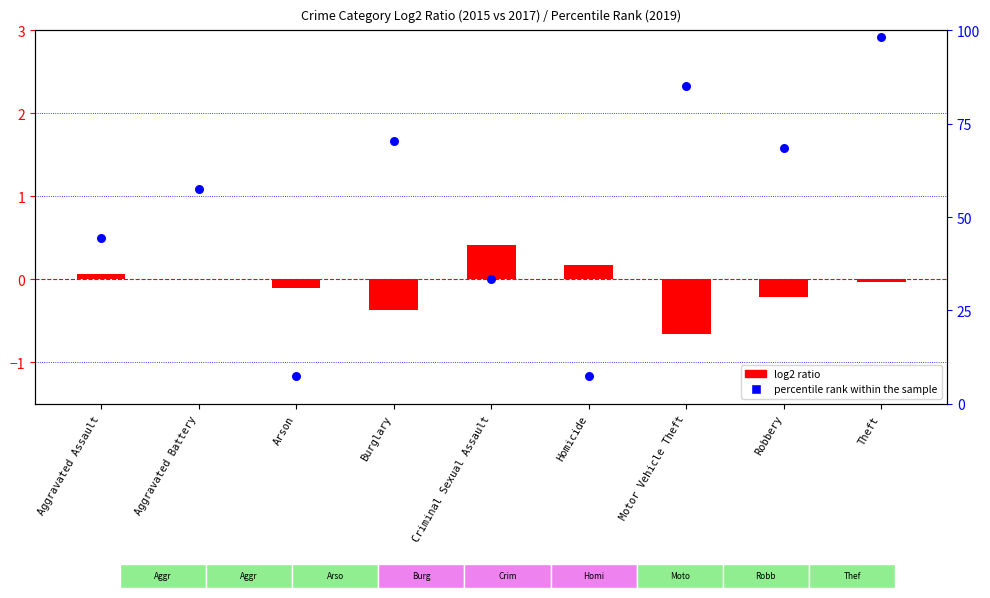

Which series reaches the minimum Y coordinate?

log2 ratio